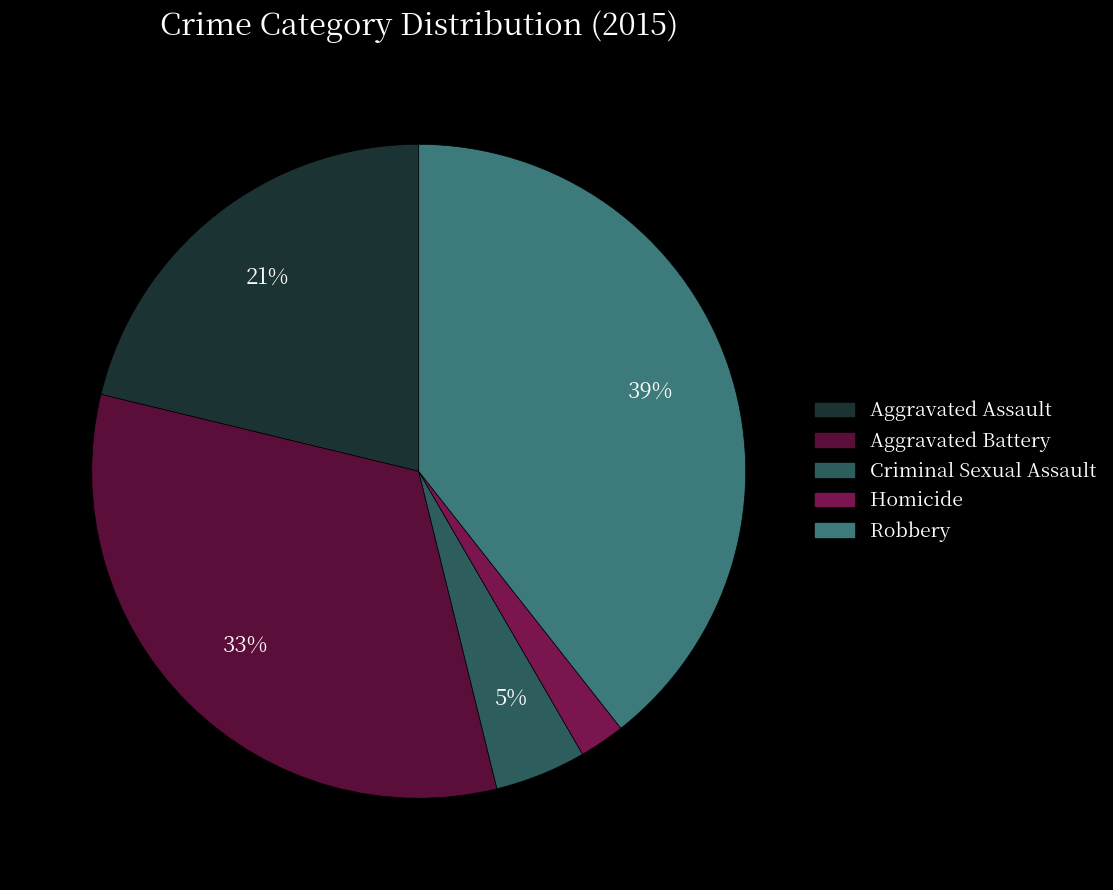

The Aggravated Battery slice represents 33% of the pie. True or false?

True